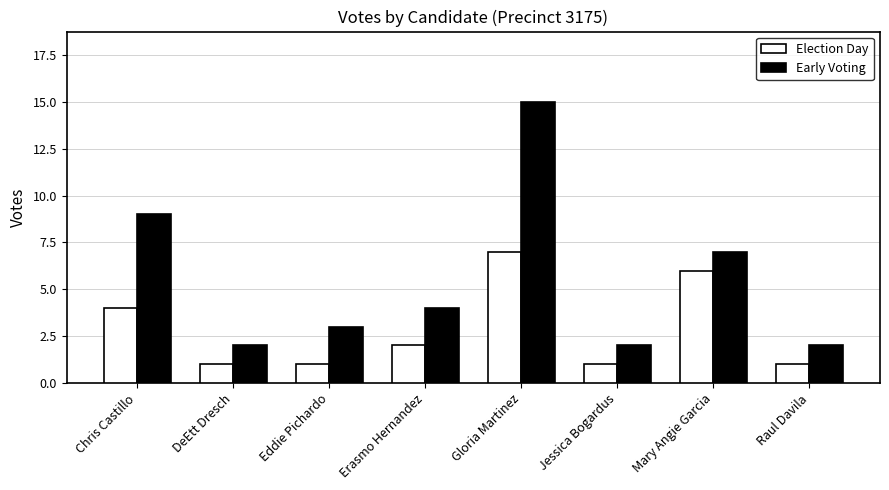

What is the label of the 3rd bar from the right?

Jessica Bogardus